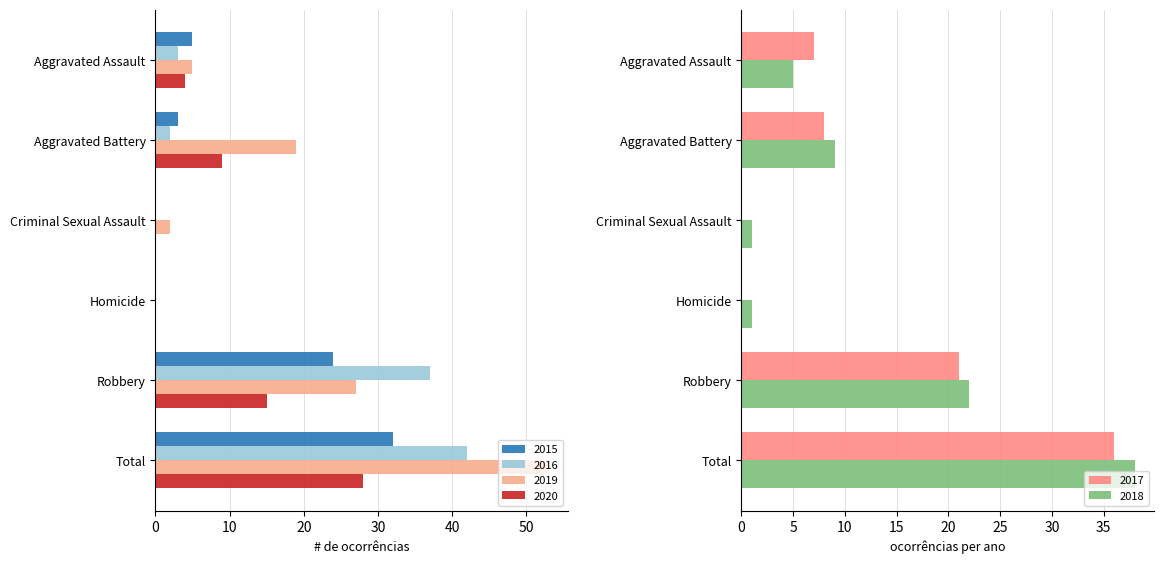

What is the difference between the maximum and minimum values in the 2015 series?

32